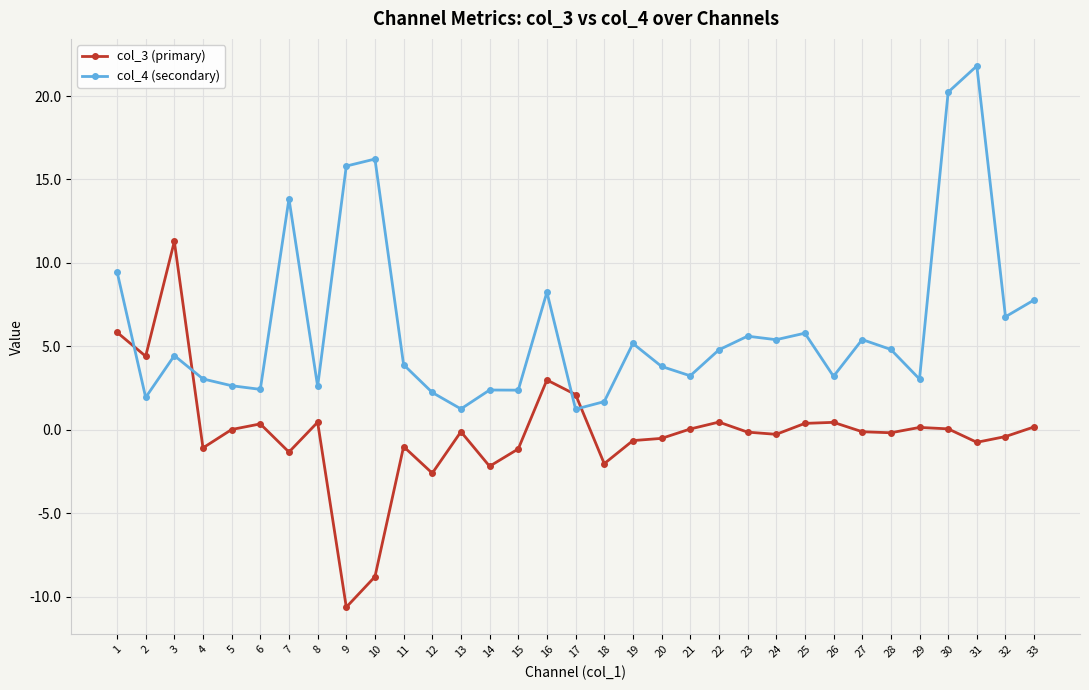

What is the smallest value displayed?

-10.6